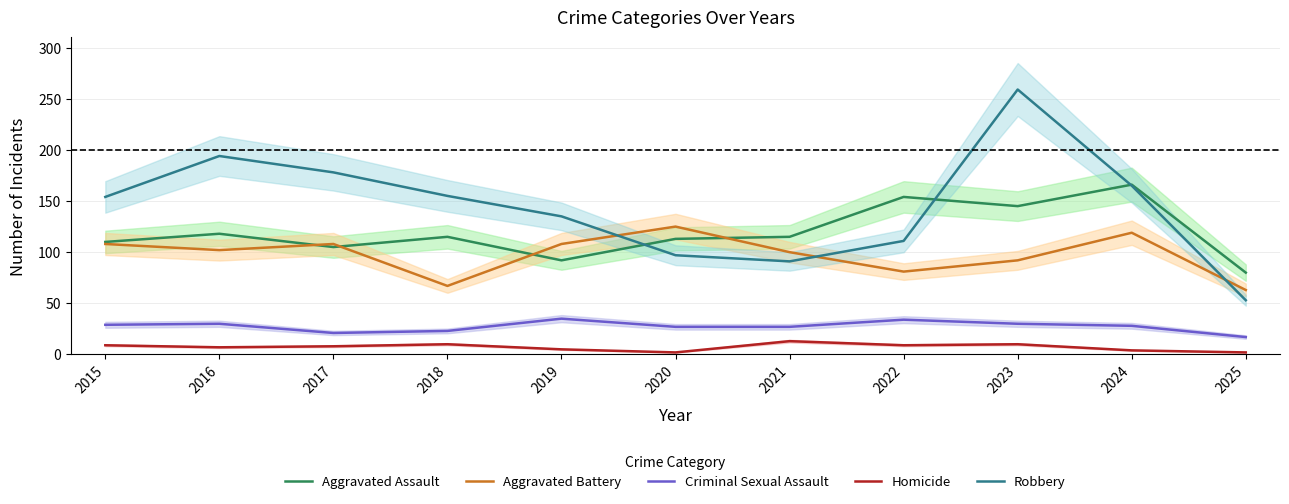

True or false: Criminal Sexual Assault and Aggravated Assault cross at least once.

False